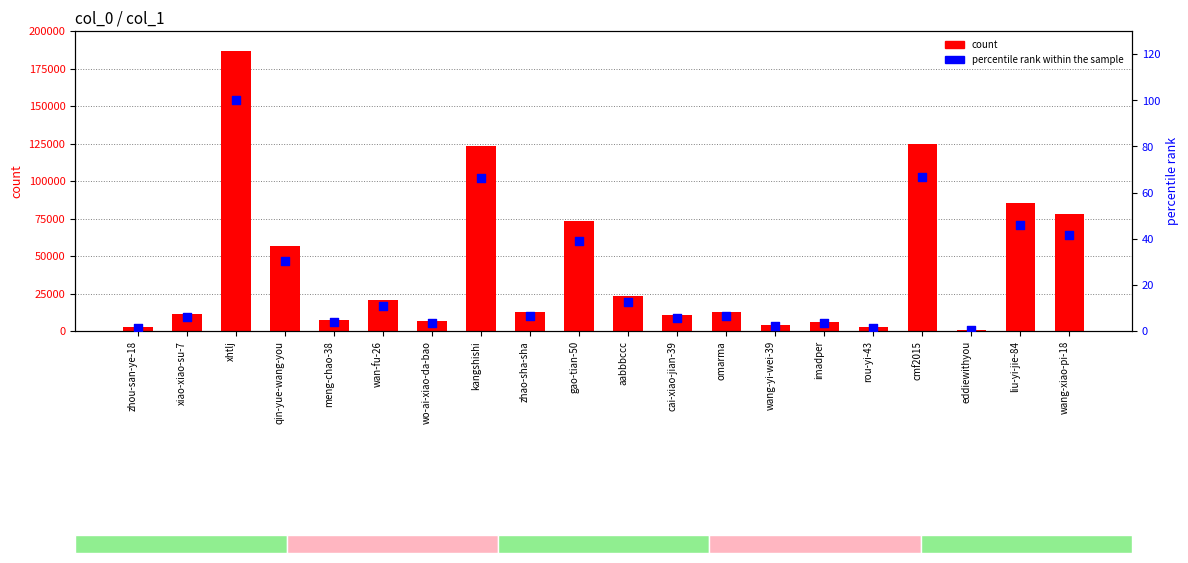

Which series has the widest spread of Y values?

col_1